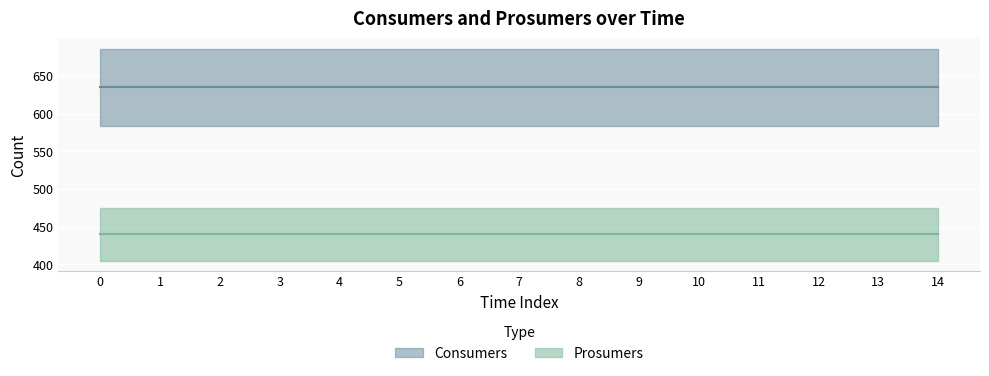

What is the value of the Consumers point at the 10th from the left?

635